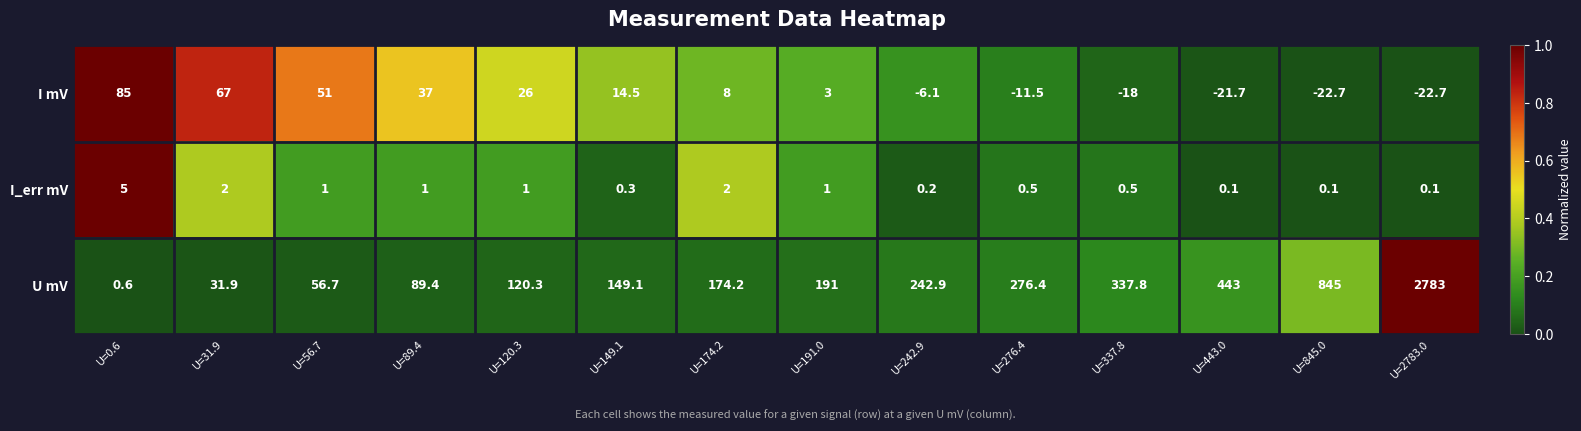

Is it true that I_err mV equals 0.2 at U=149.1?

False